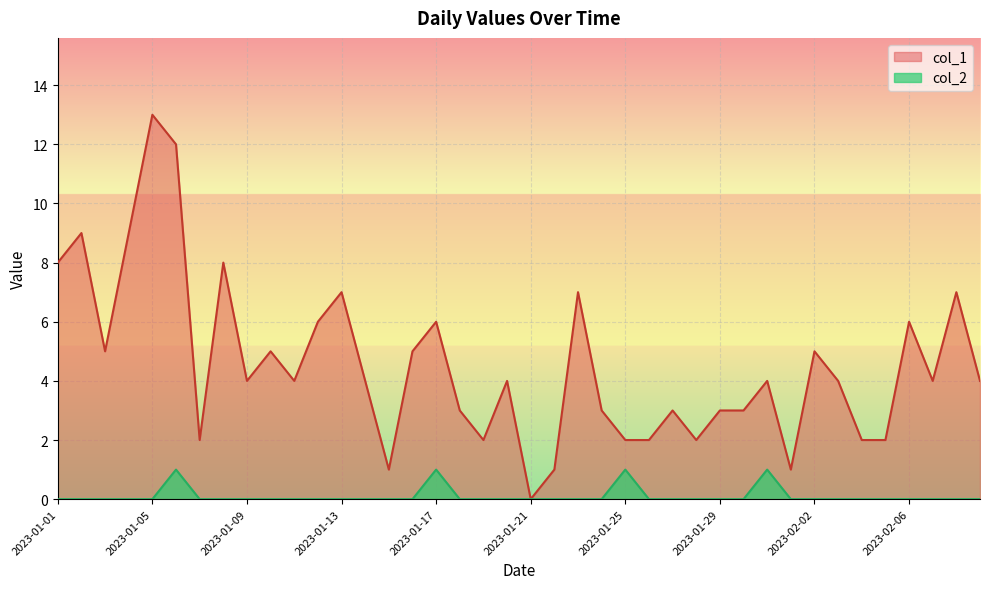

True or false: col_2 and col_1 cross at least once.

False